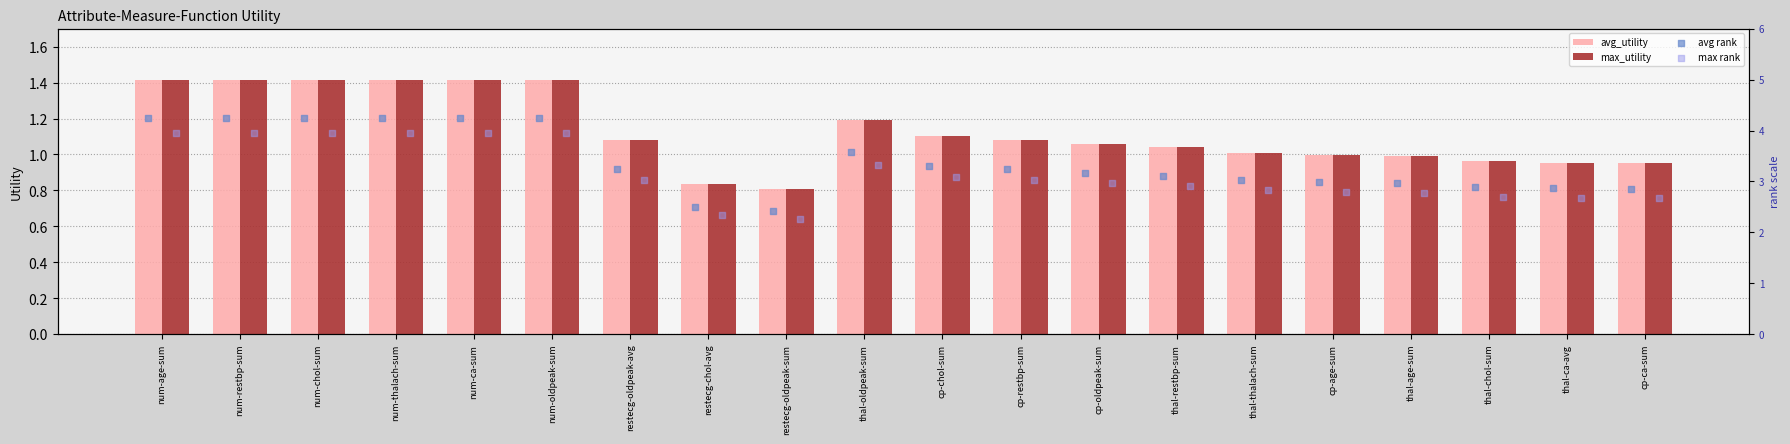

The value of max_utility at restecg-oldpeak-sum is 0.8. True or false?

True